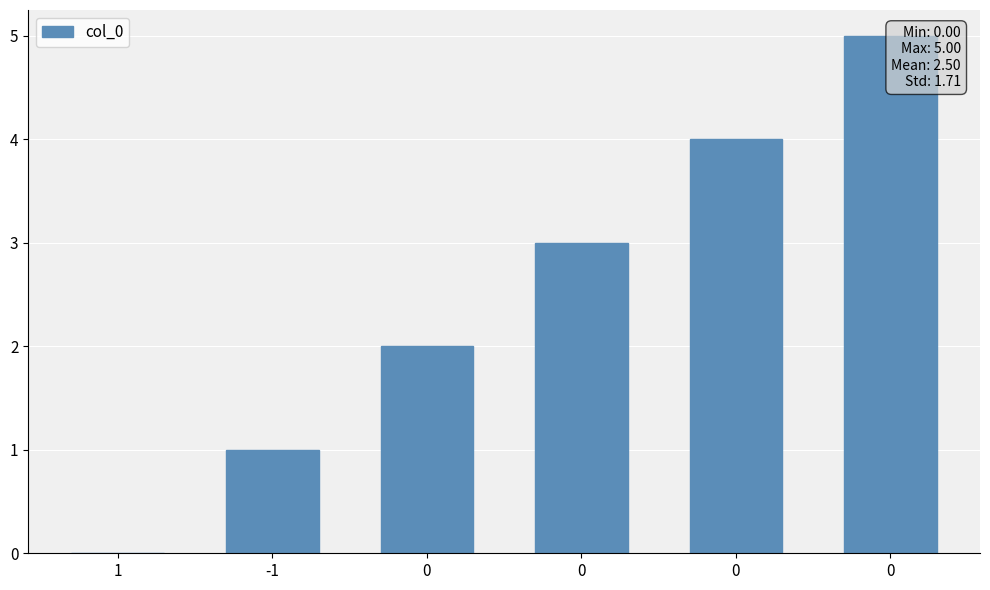

Are the bars horizontal?

No